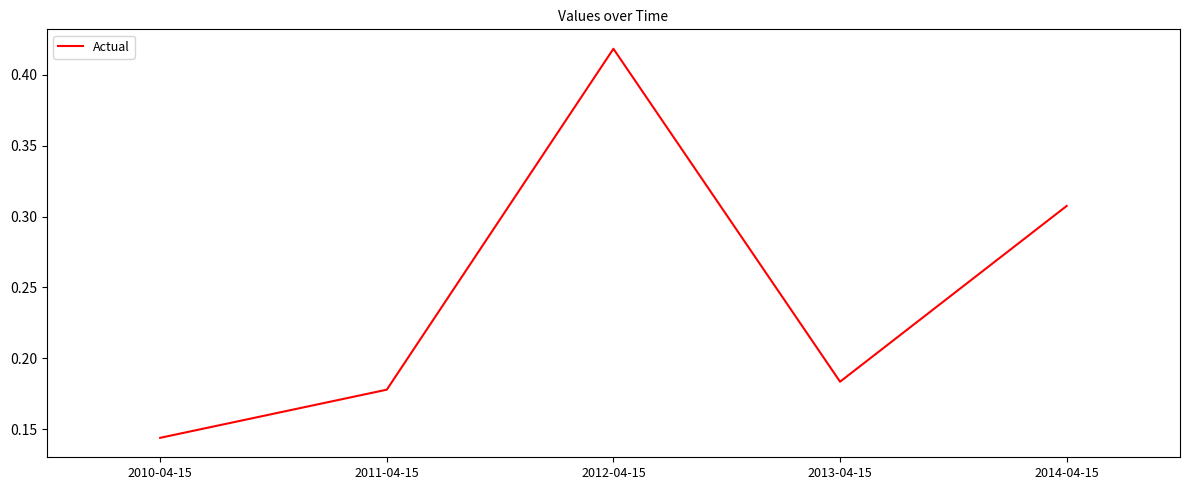

True or false: the data has more than 0 interior local peaks.

True